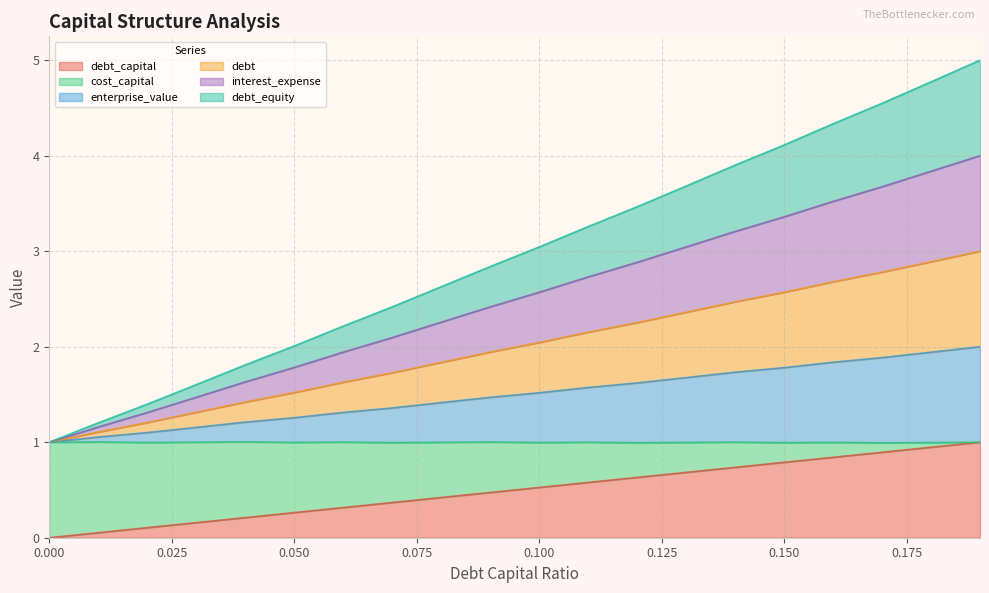

Does the chart have visible grid lines?

Yes